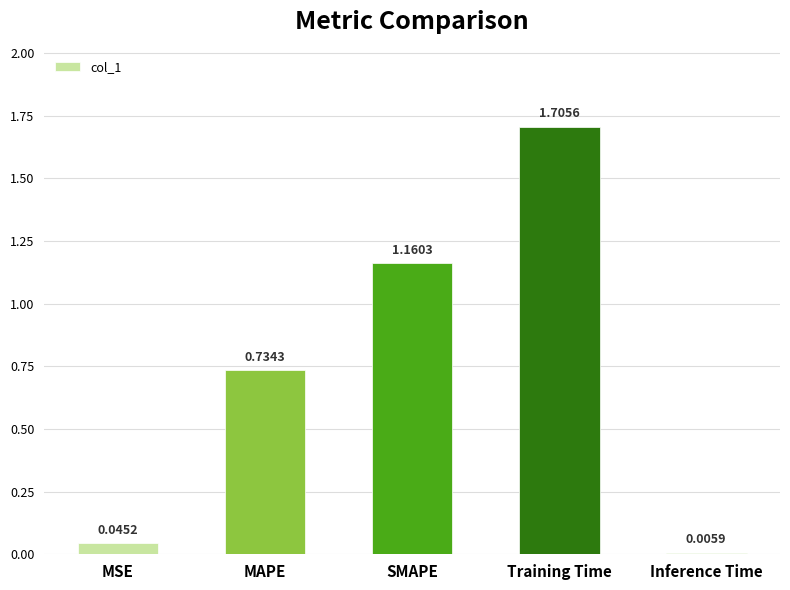

At which category does the chart reach its peak across all series?

Training Time